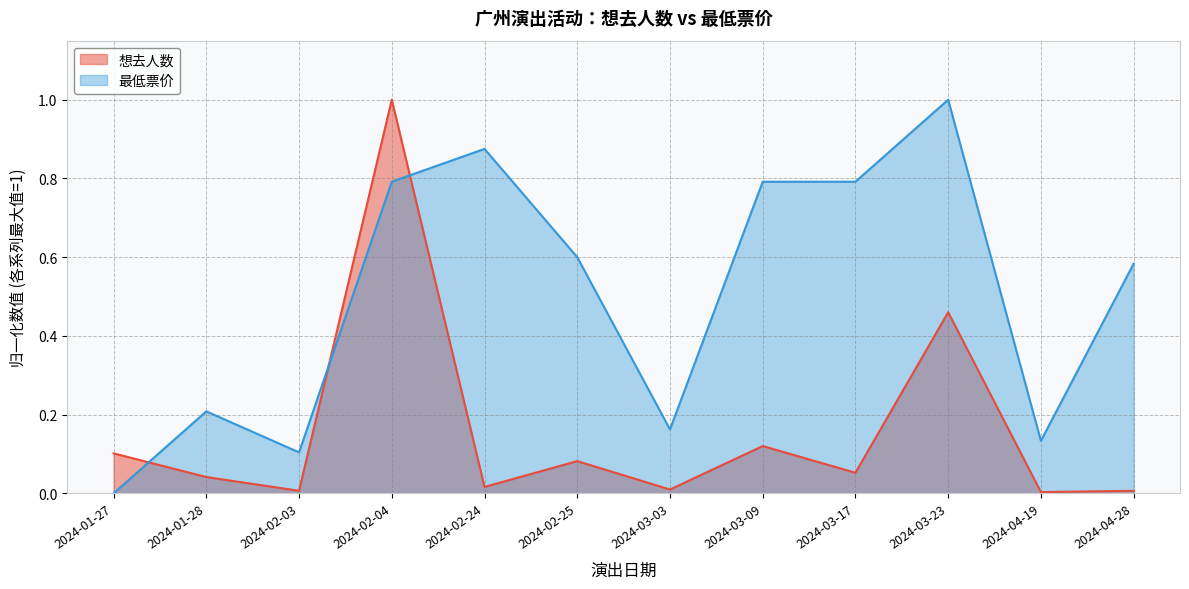

Rank the series by their maximum value, from highest to lowest.

想去人数, 最低票价